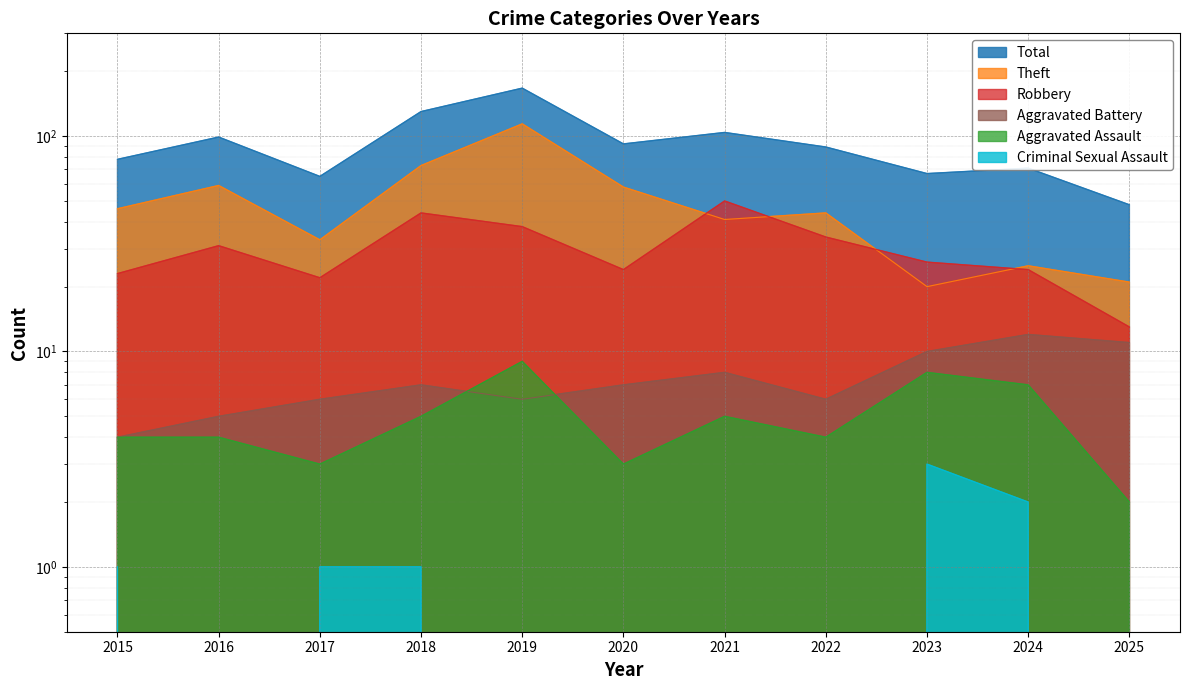

At which category does Robbery reach its first local peak?

2016